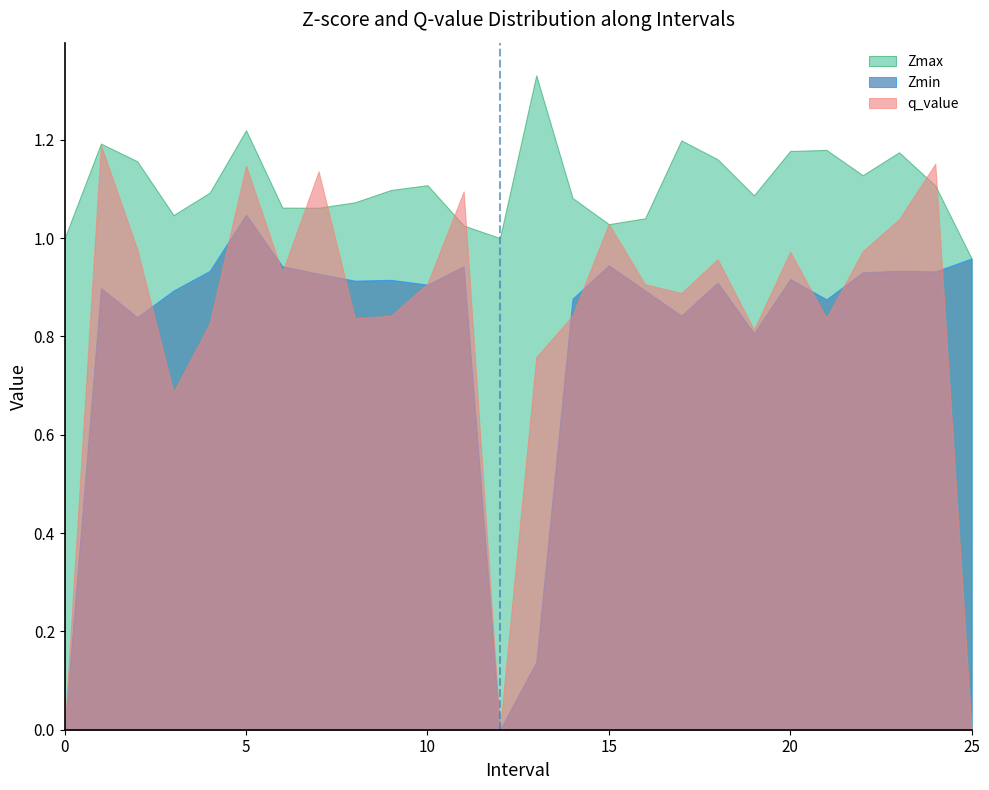

True or false: Zmax has a value of 0.8 at 21.0.

False